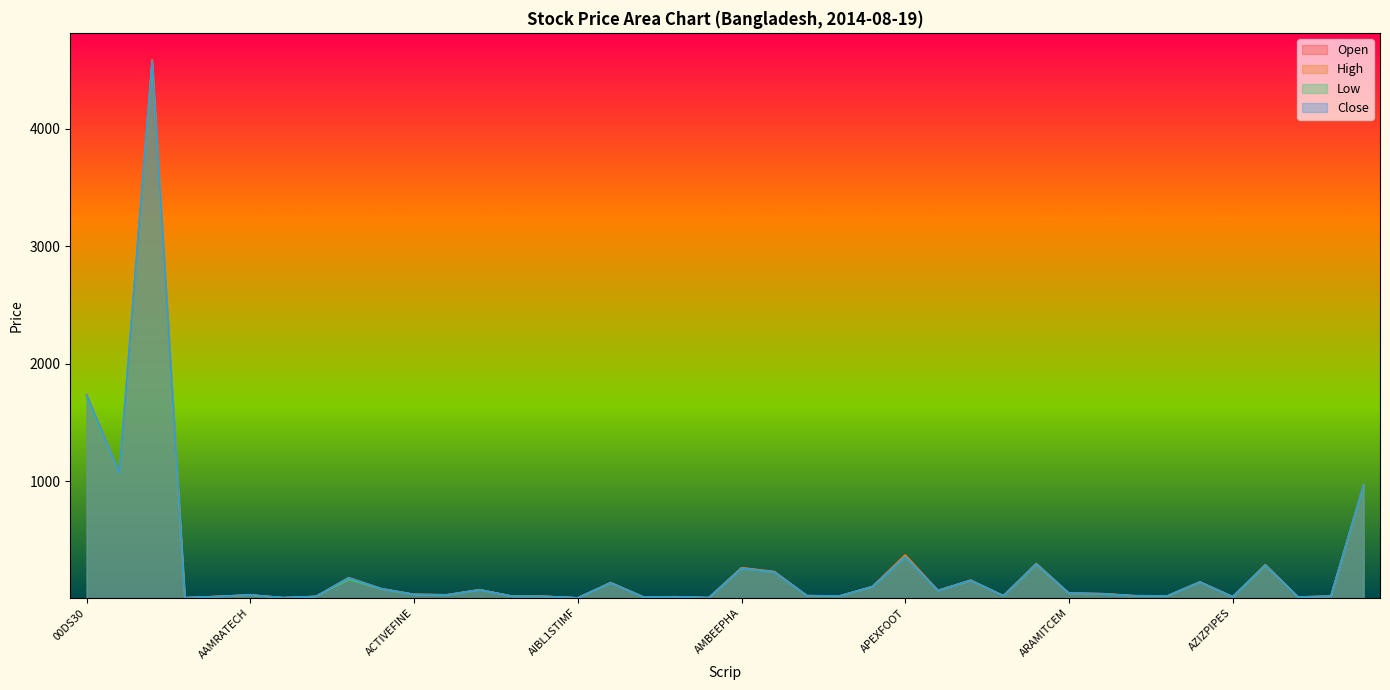

What are all the series names shown in the legend?

Open, High, Low, Close